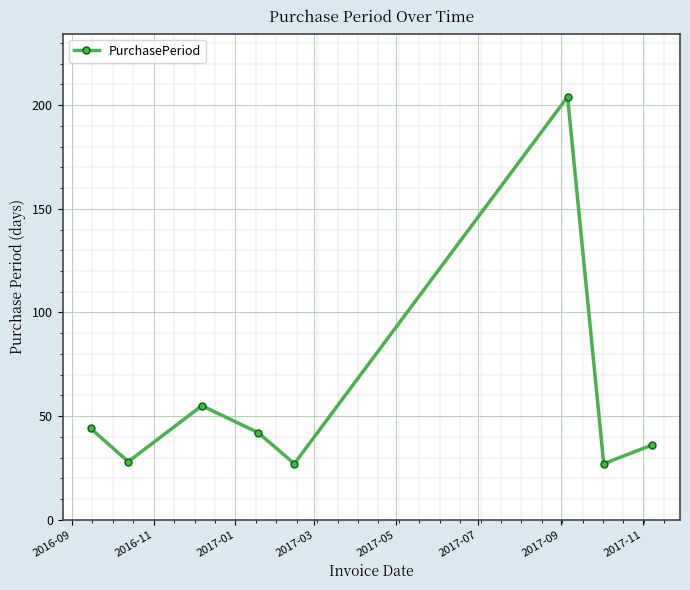

What is the smallest value displayed?

27